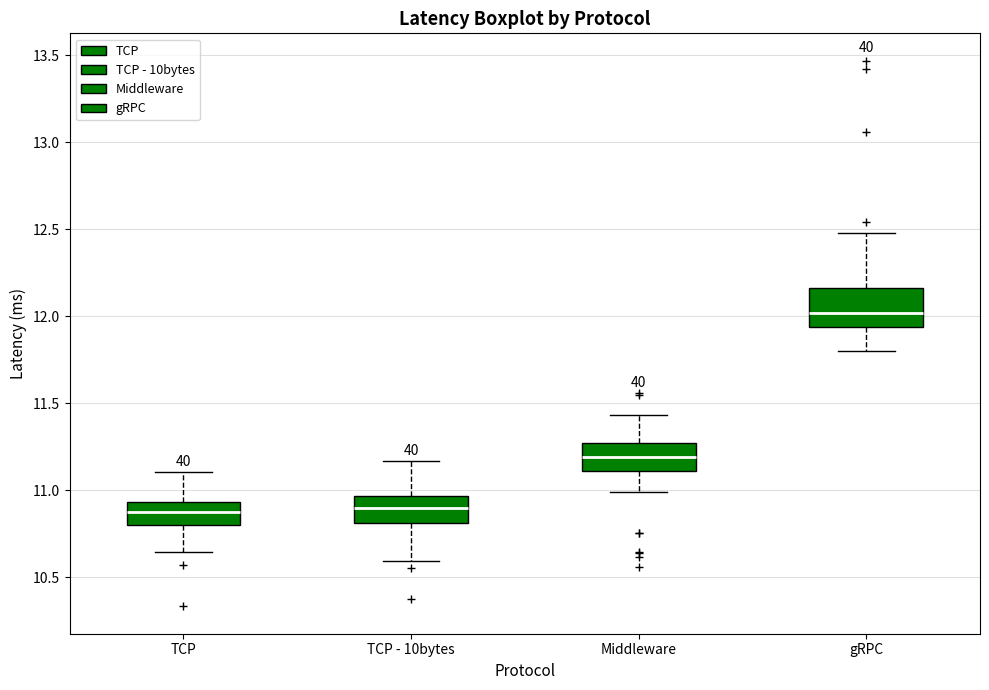

Comparing the boxes themselves (not the whiskers), which one is the tallest?

gRPC